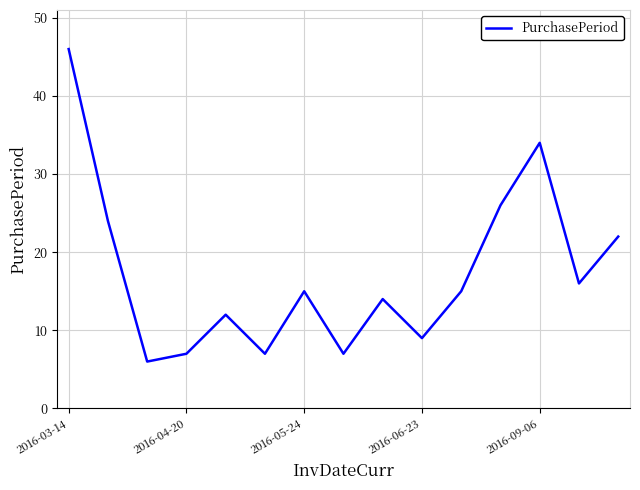

How many interior local valleys (lower than both neighbors) does the data have?

5